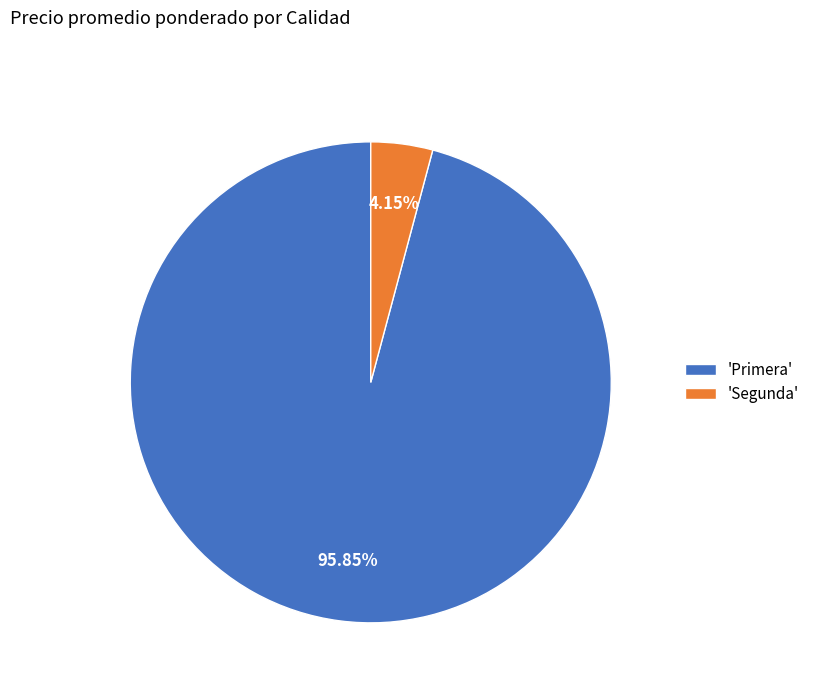

Count the number of slices in the pie.

2